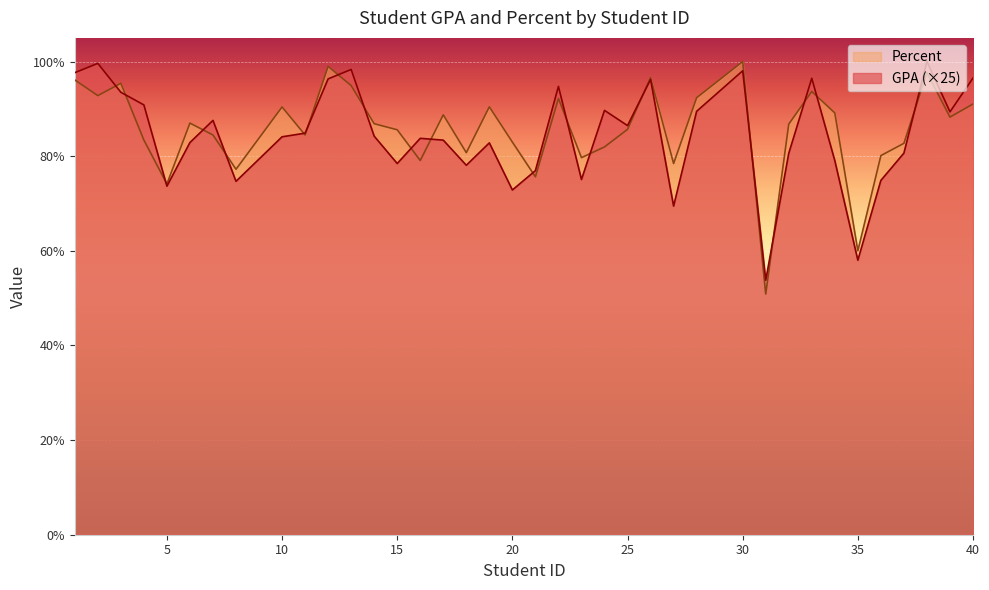

How many lines are shown in the chart?

2